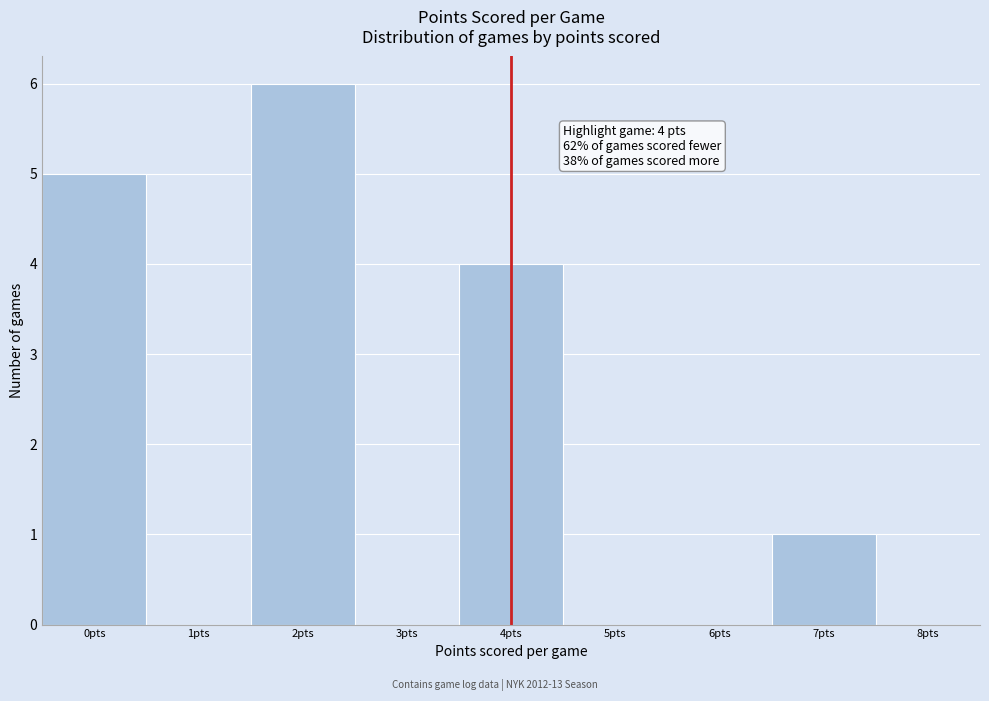

Over which range of the x-axis is the bar tallest?

1.5 to 2.5